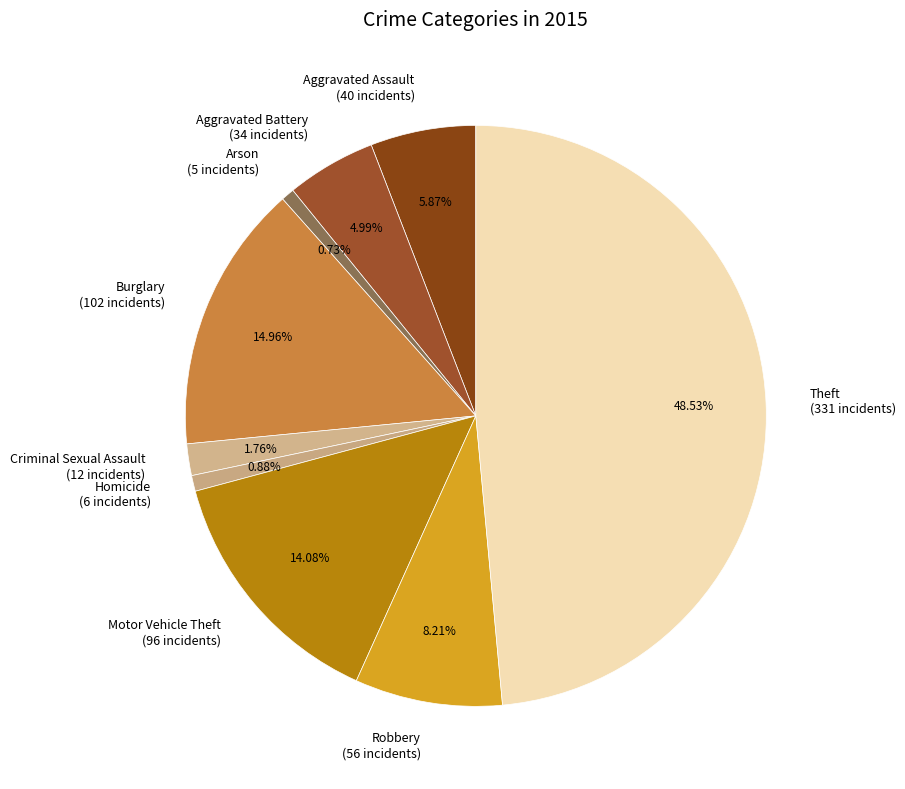

Is there a majority slice in this chart?

No